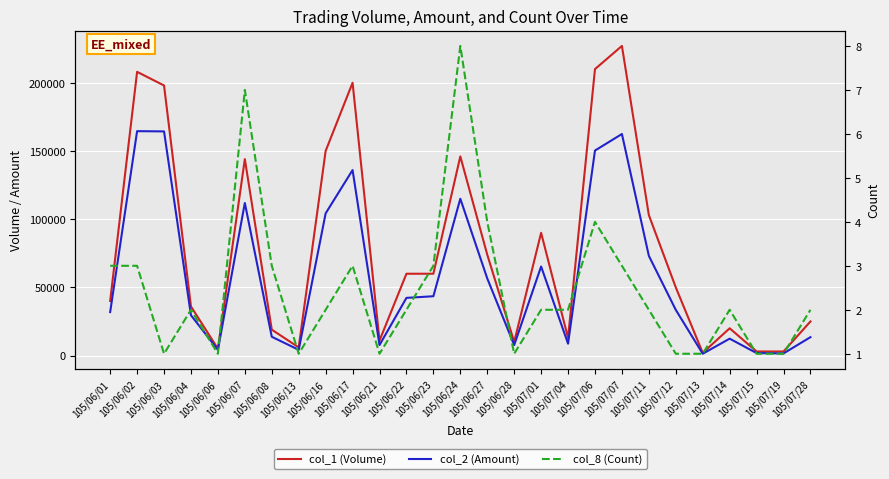

Which category has the lowest value across all series?

105/06/03